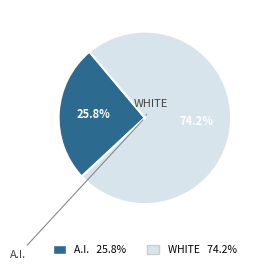

Is there a majority slice in this chart?

Yes